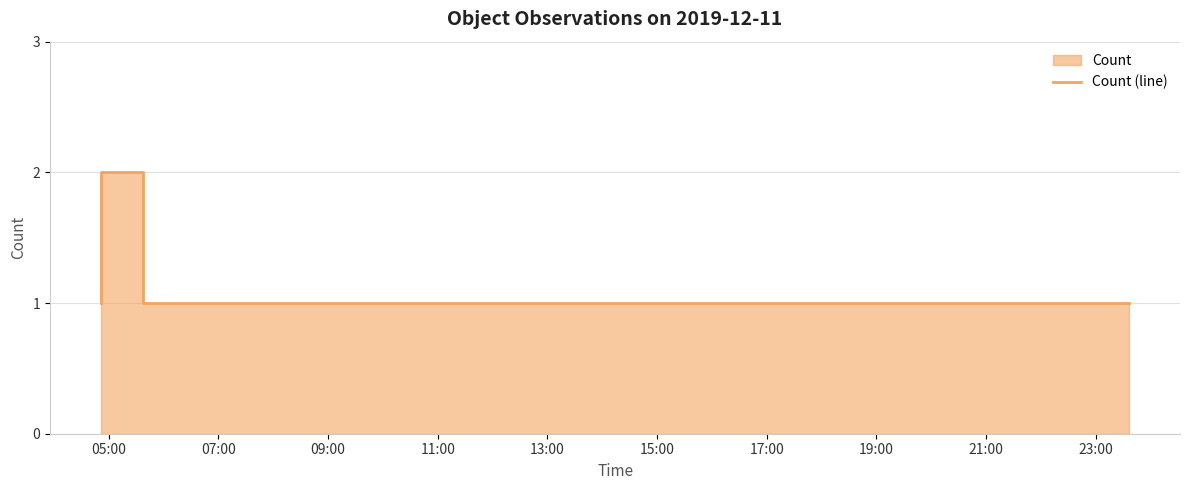

Reading right to left, transcribe all the data shown in this chart.

1	1	1	1	1	1	2	1